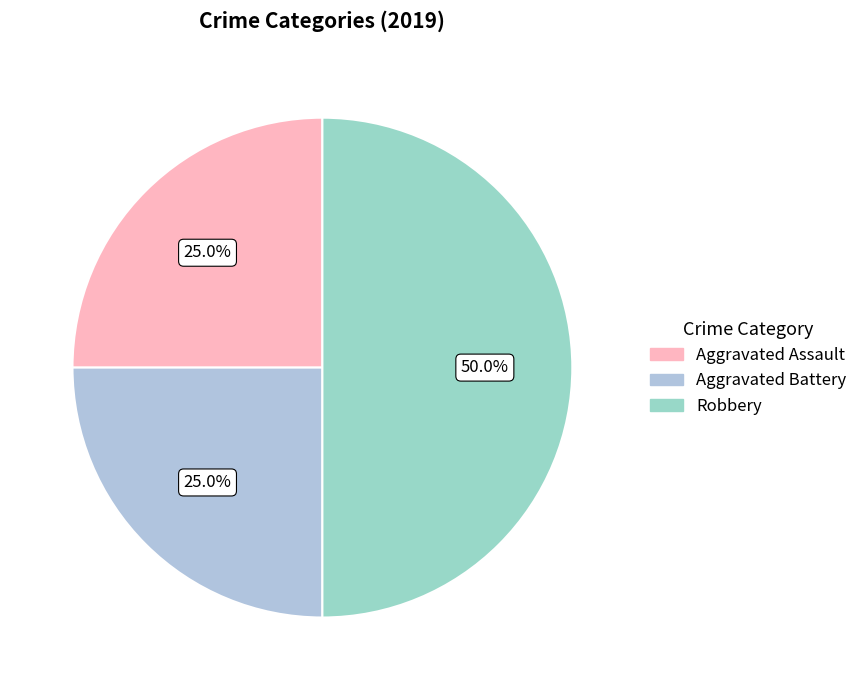

Is there any slice that represents more than half of the pie?

No